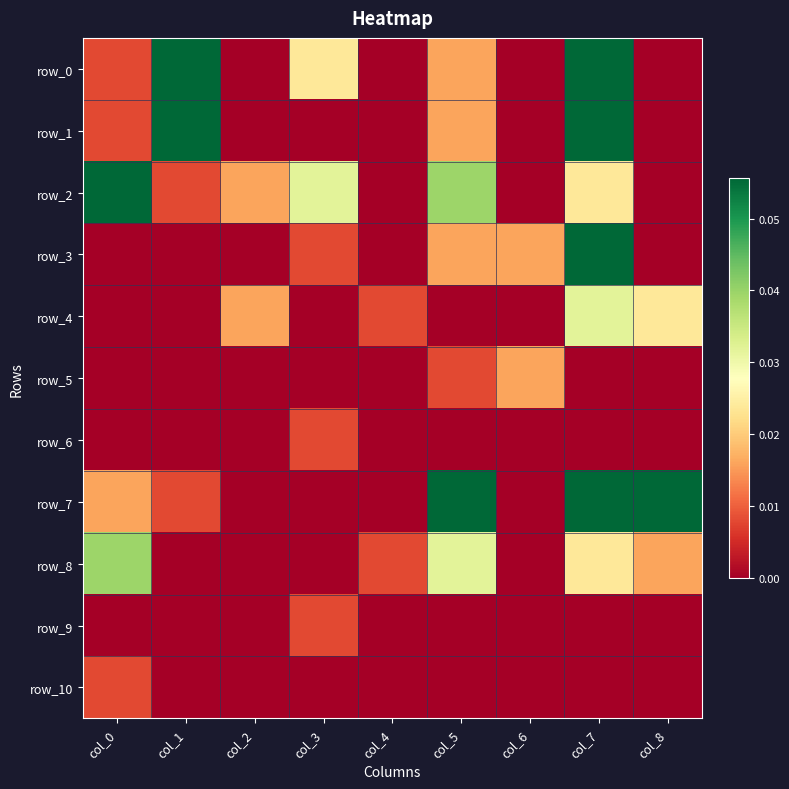

Count the row_1 values in the range 0 to 1.

9